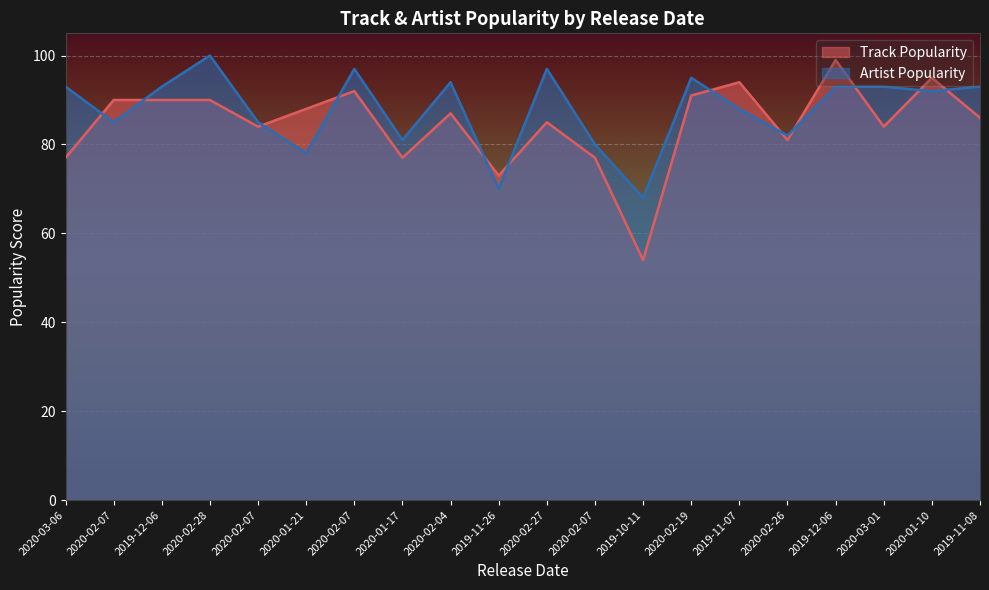

How many data points in Track Popularity are above 87?

9